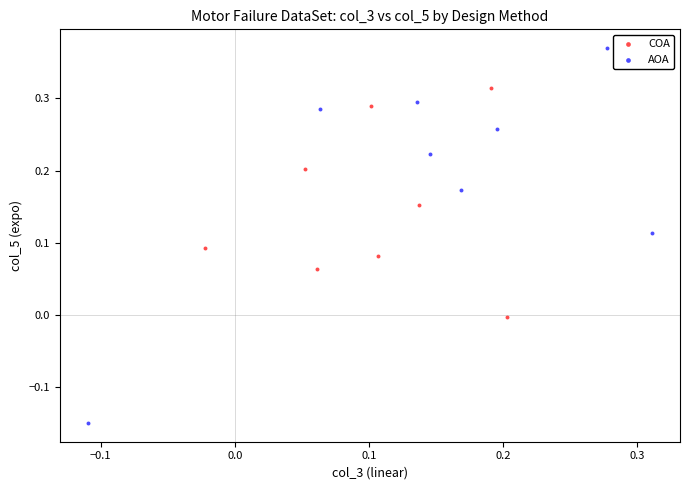

Which series reaches the minimum Y coordinate?

AOA